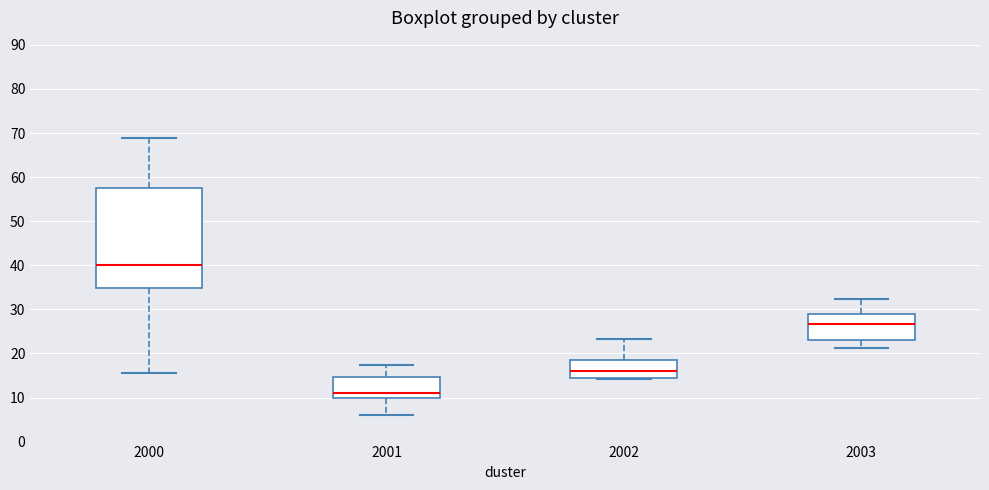

Which box has the lowest median line?

2001